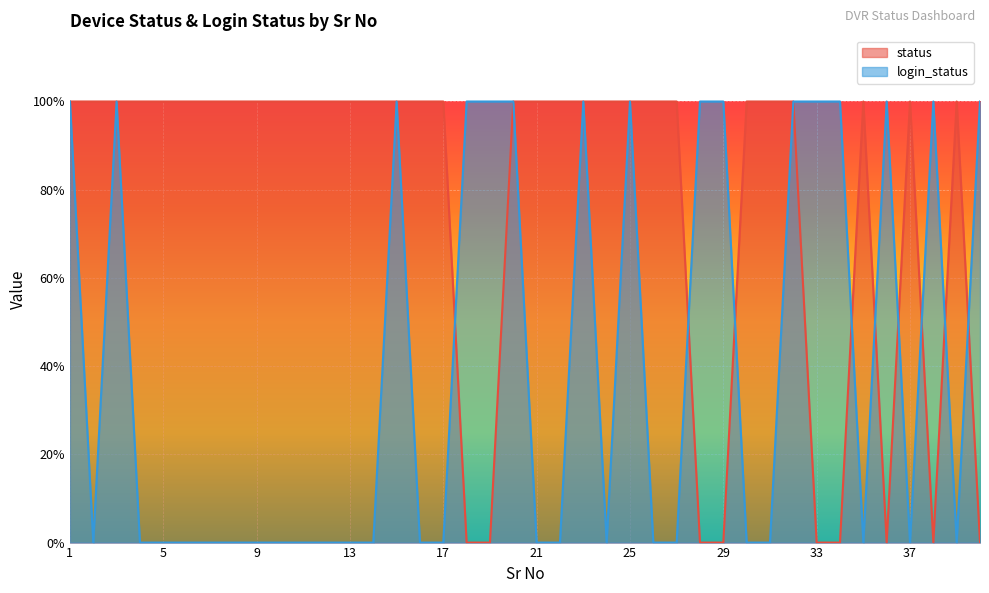

At how many categories does at least one series exceed 0?

40